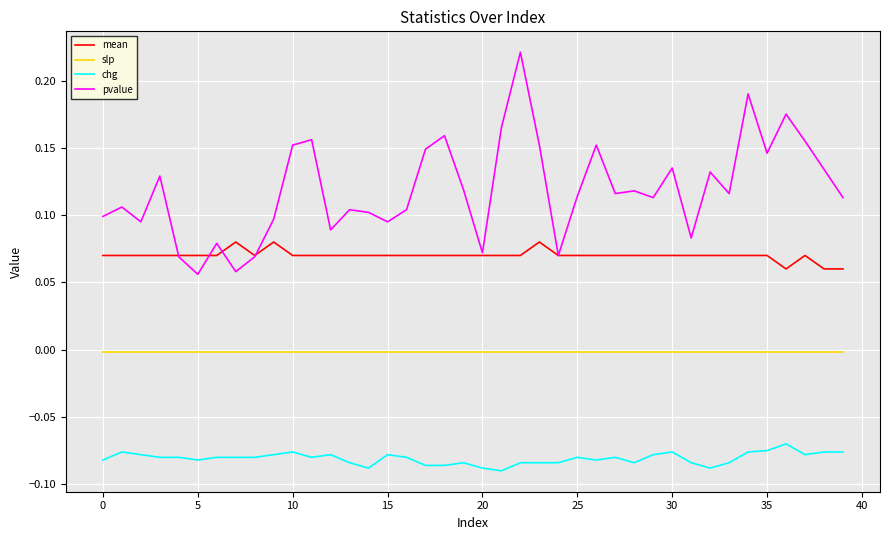

True or false: slp and mean intersect in this chart.

False